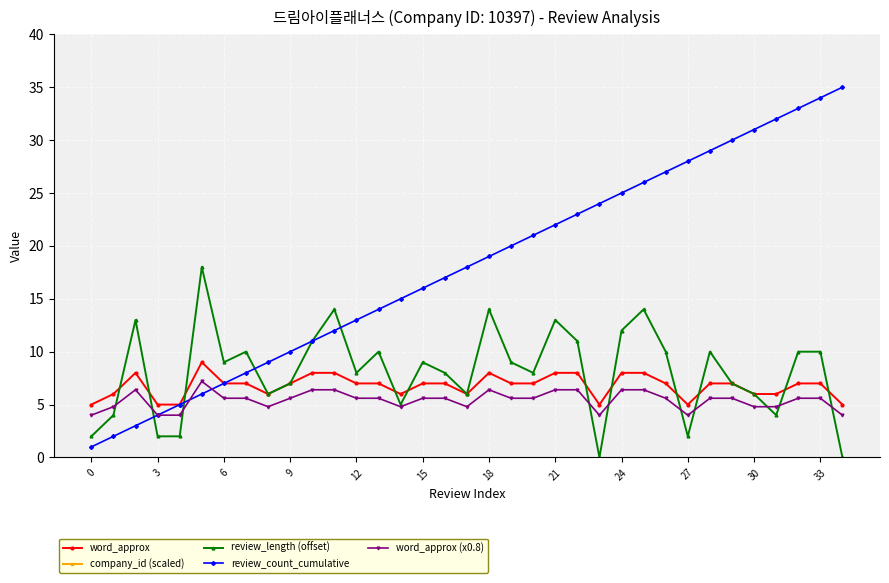

True or false: word_approx and word_approx (x0.8) cross at least once.

False